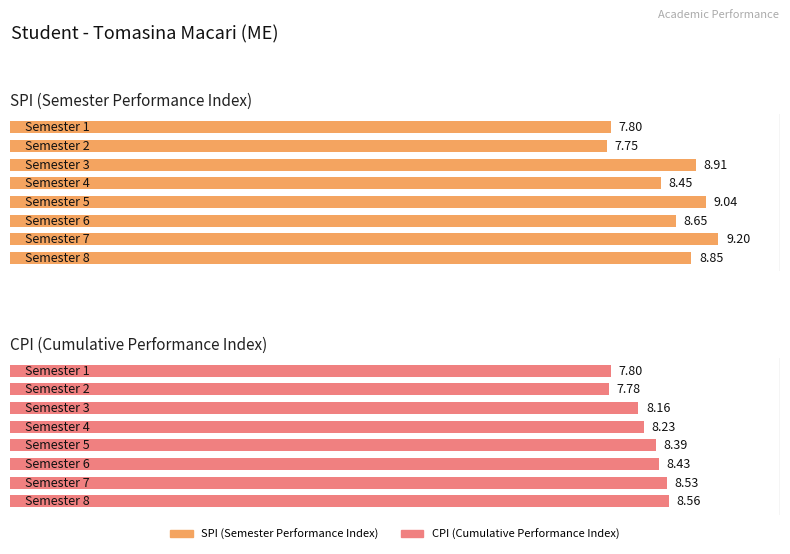

What value does the SPI series have at 3?

8.9